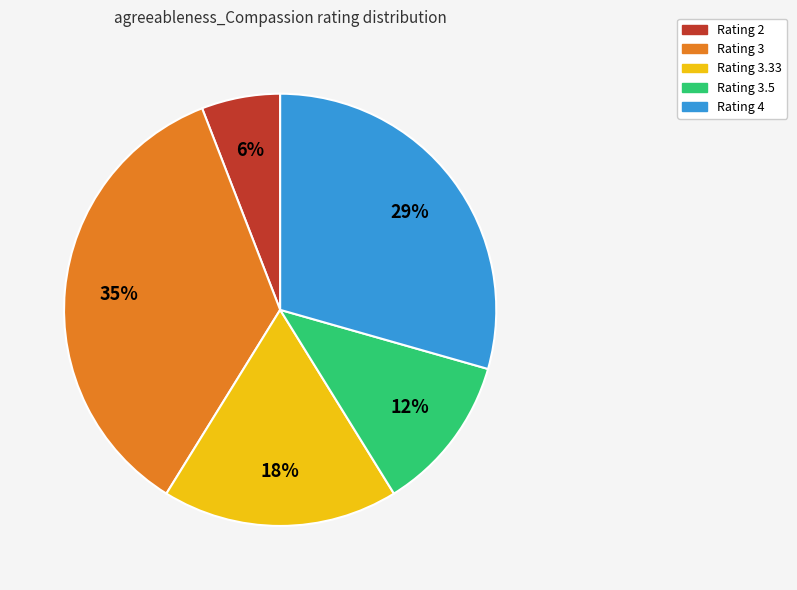

Is there a majority slice in this chart?

No